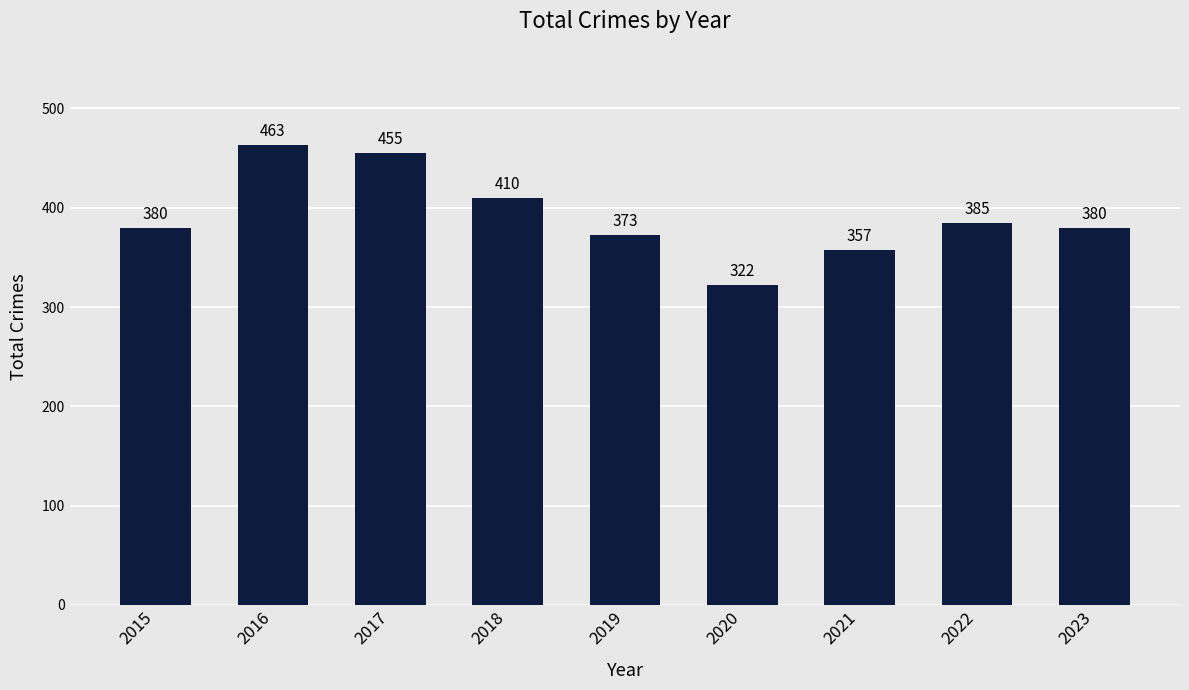

Which label corresponds to the smallest value in the chart?

2020